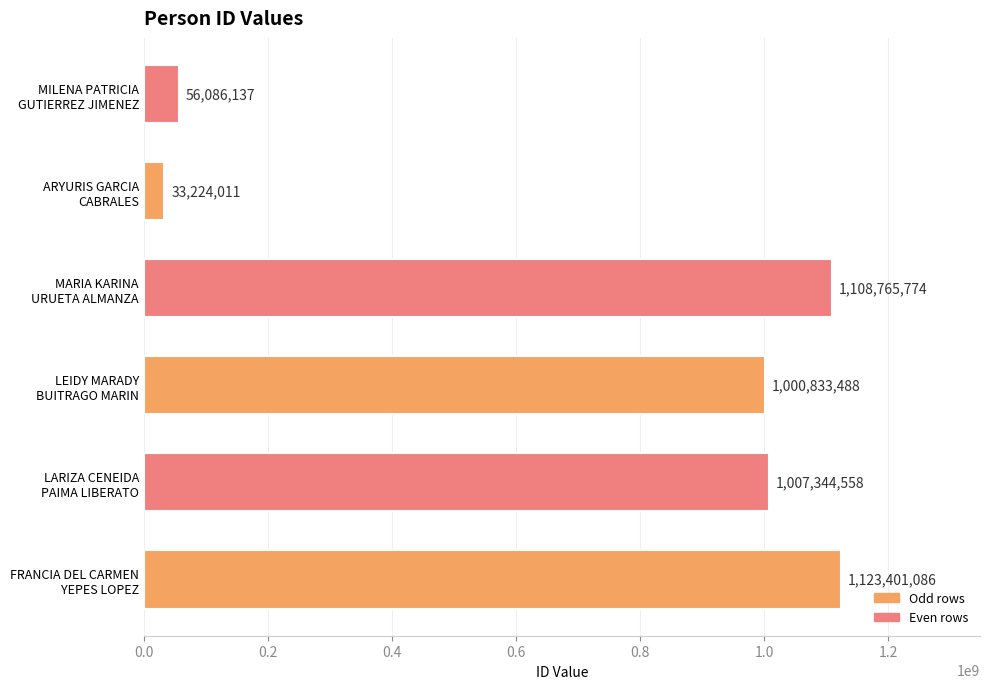

What is the average value?

721609176